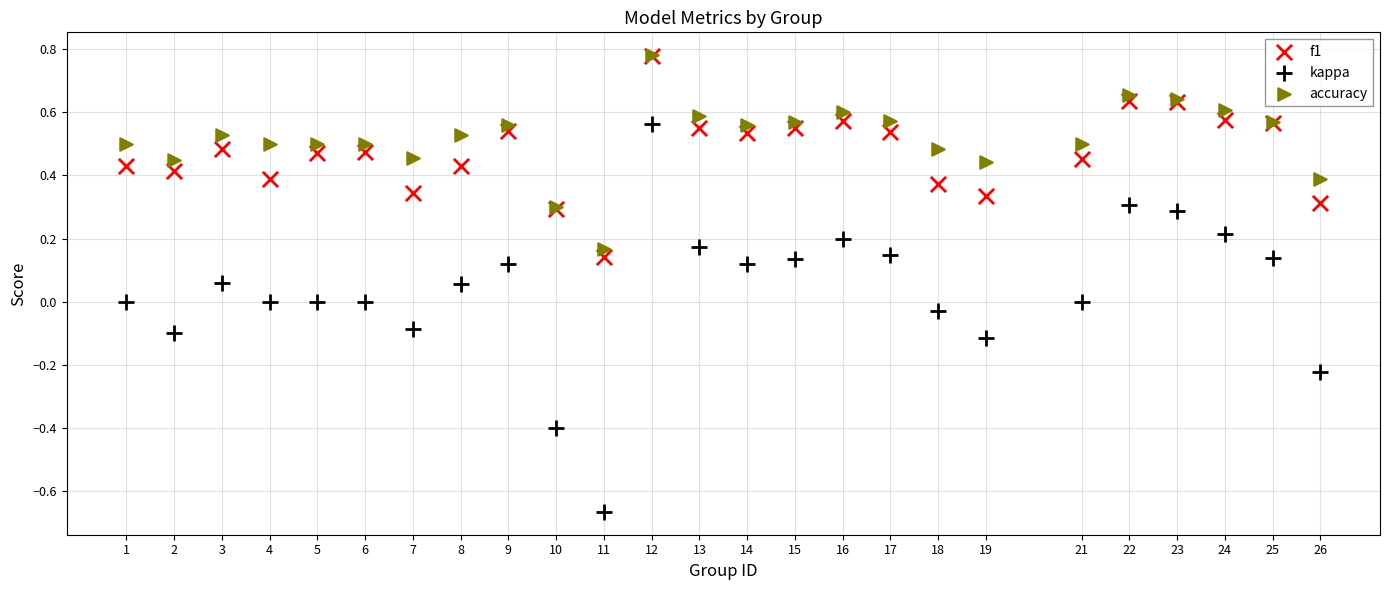

What are all the series names shown in the legend?

f1, kappa, accuracy